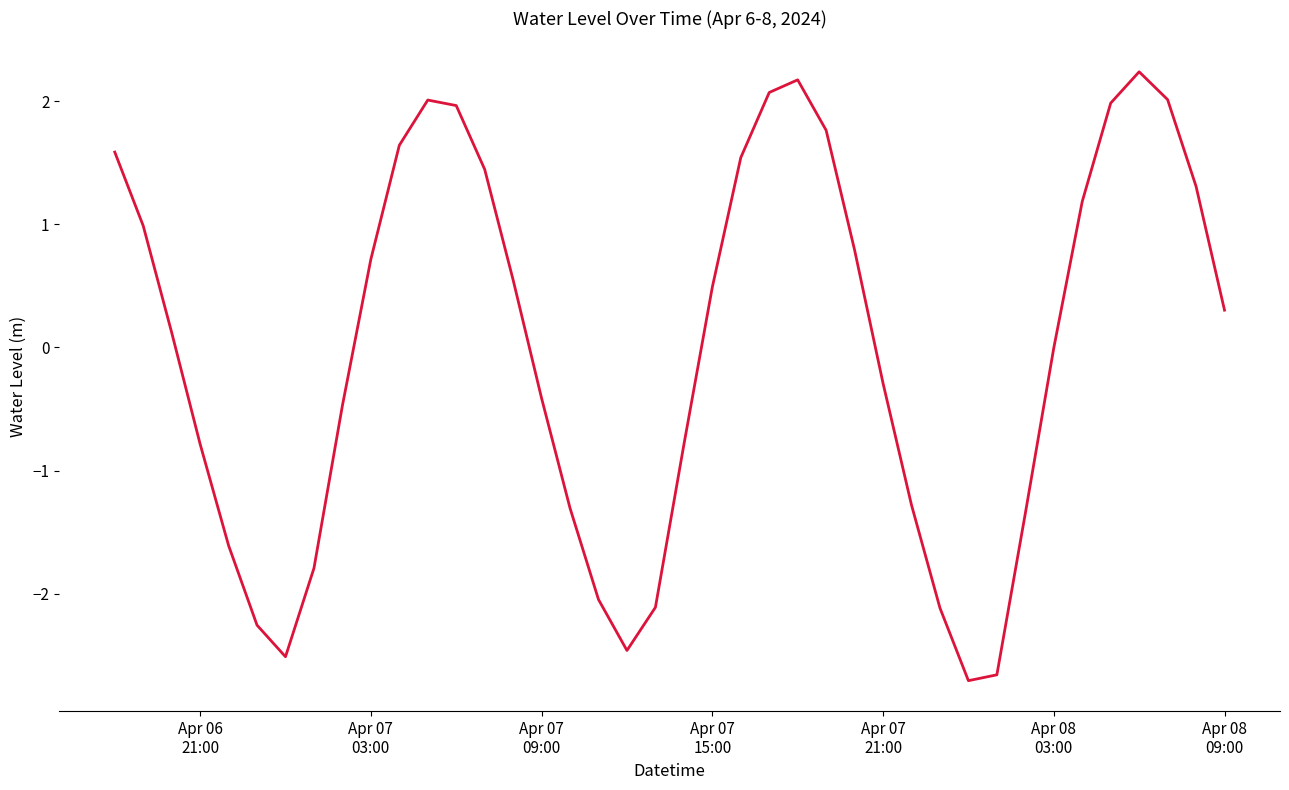

What is the difference between the maximum and minimum values?

4.9